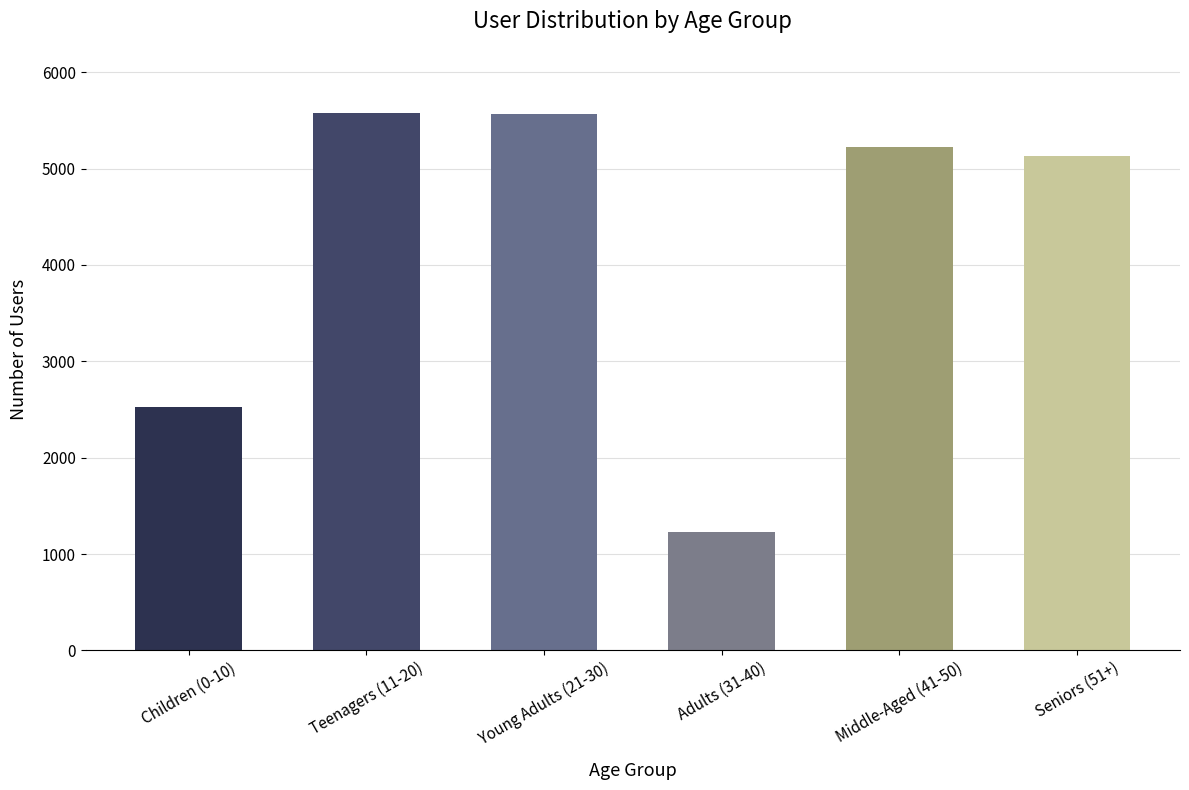

What is the smallest value displayed?

1226.6